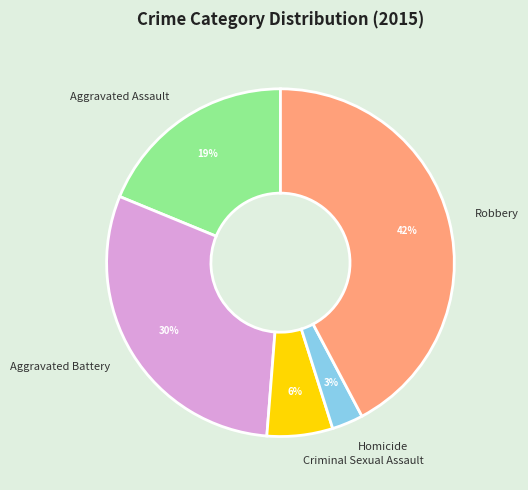

Combined, do Robbery and Criminal Sexual Assault account for over 50%?

No